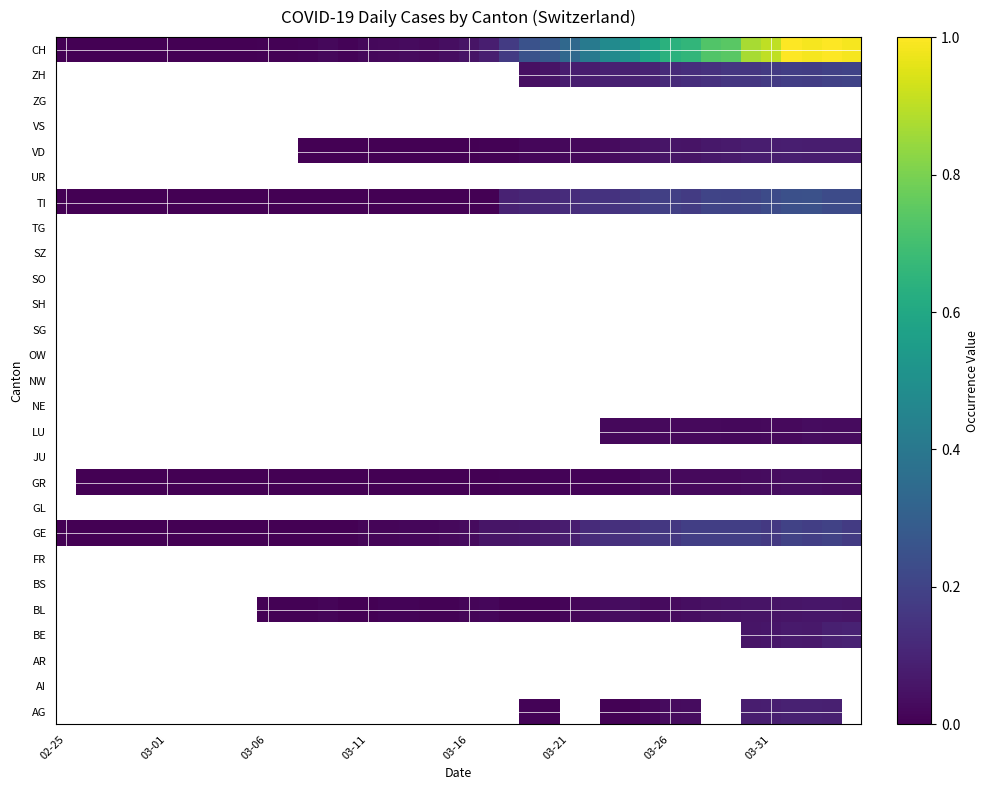

Which has a higher value, 24 or 29?

29